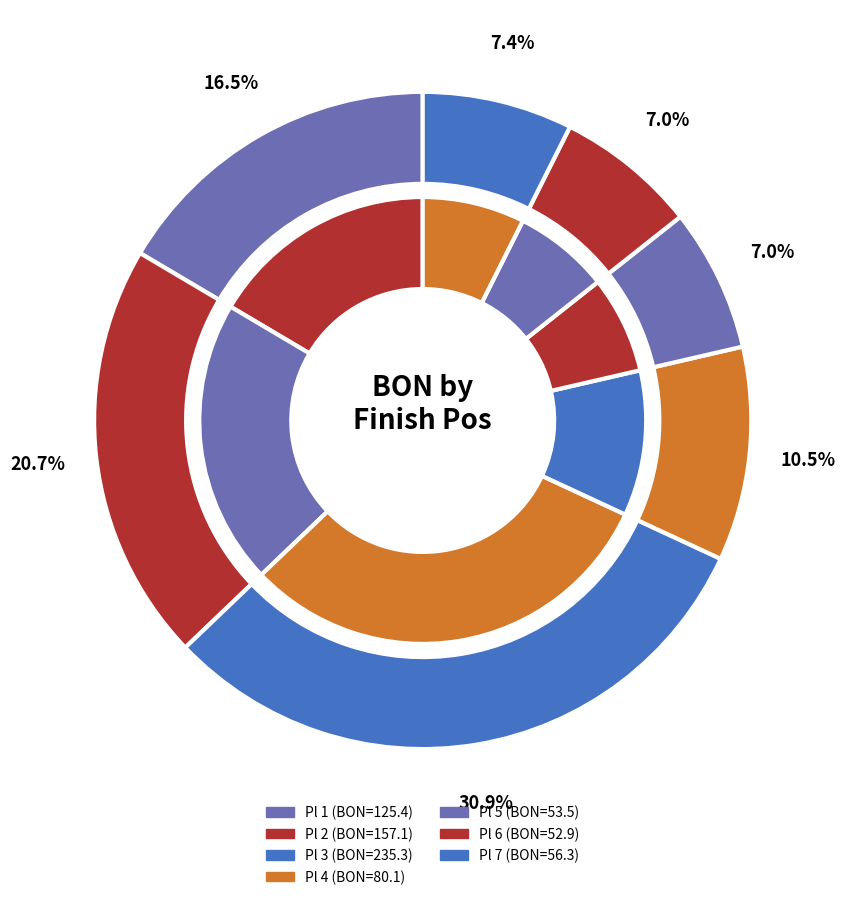

Is it true that 4 is 1% of the pie?

False